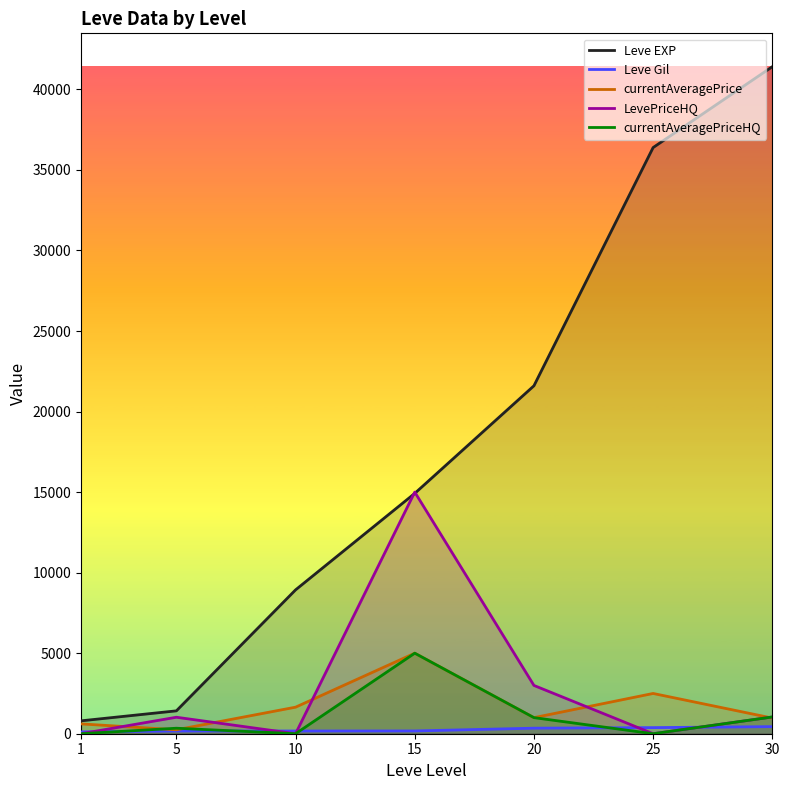

Between 5 and 15, which series saw the biggest shift?

LevePriceHQ